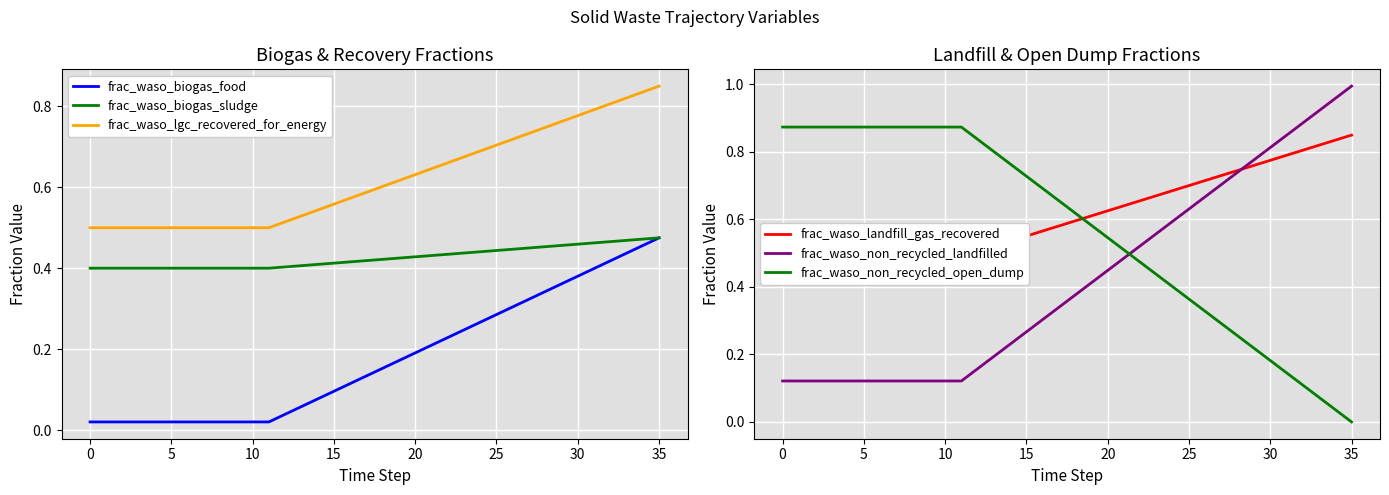

What is the average value of the frac_waso_lgc_recovered_for_energy series?

0.6